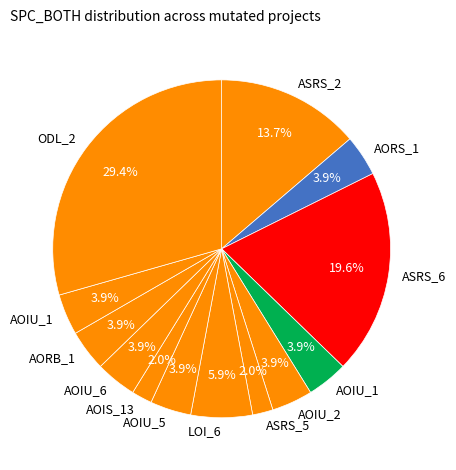

To the nearest percent, what is the average slice percentage?

8%